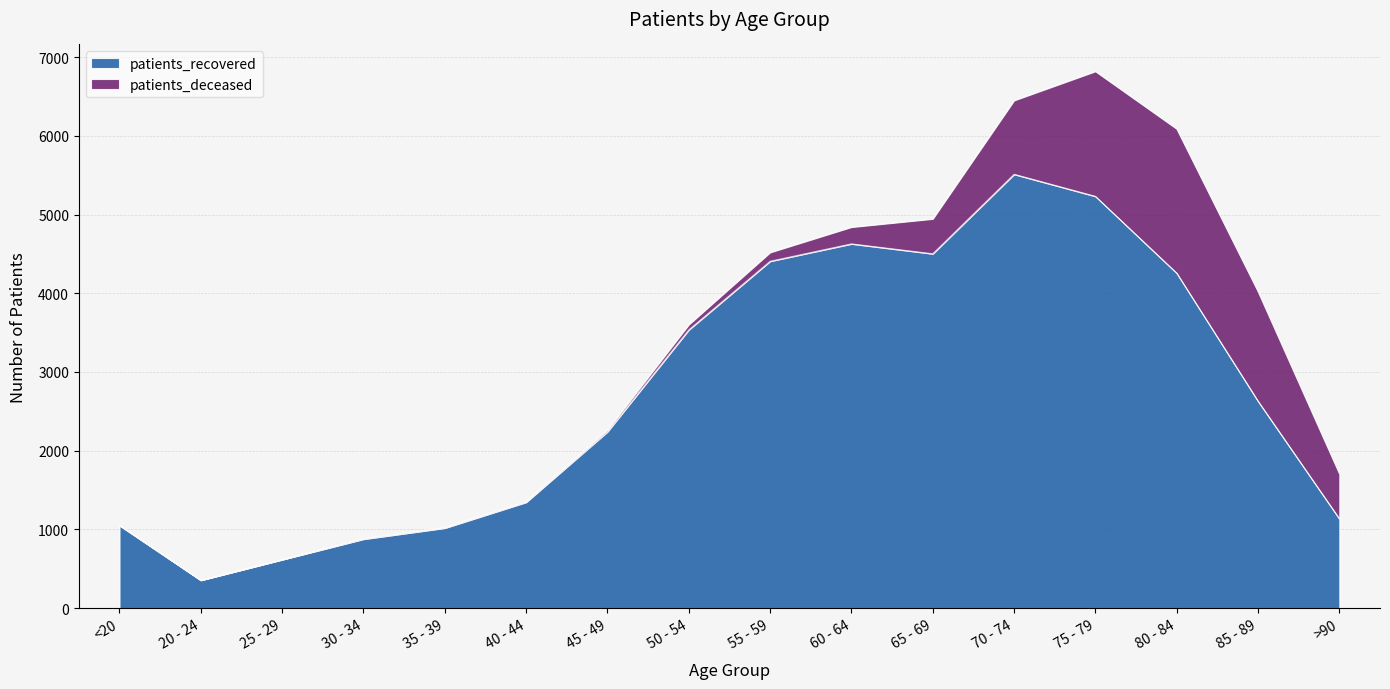

What is the change in value from 35 - 39 to 65 - 69?

+3485